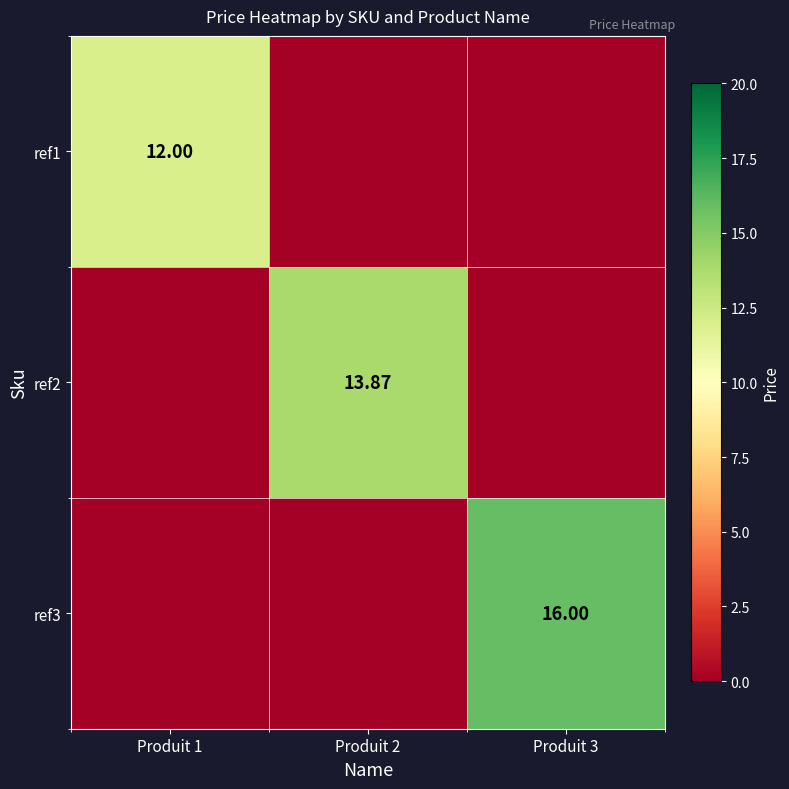

List the series in order of their peak value, lowest first.

ref1, ref2, ref3